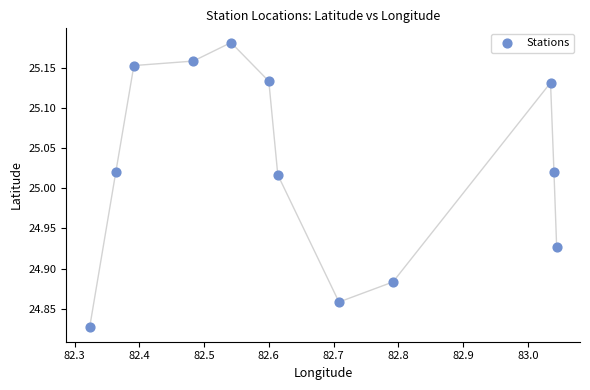

What is the range of X values (max minus min)?

0.7